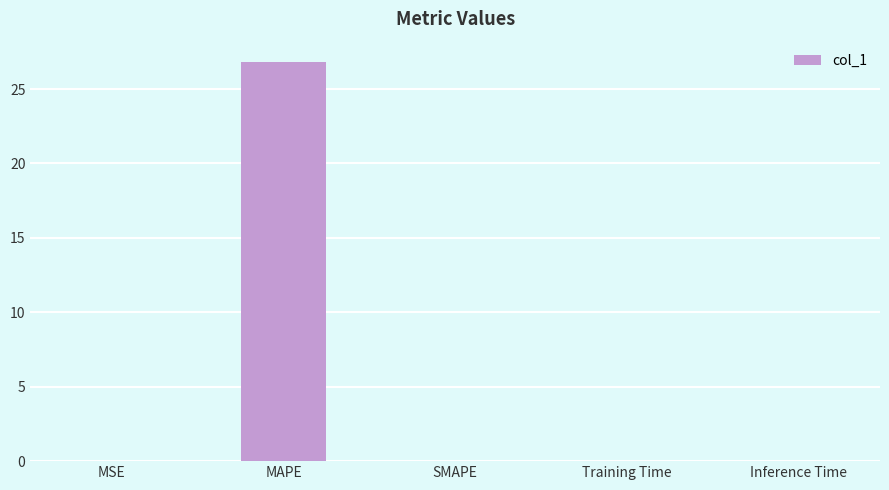

What is the change in value from MSE to MAPE?

+26.8